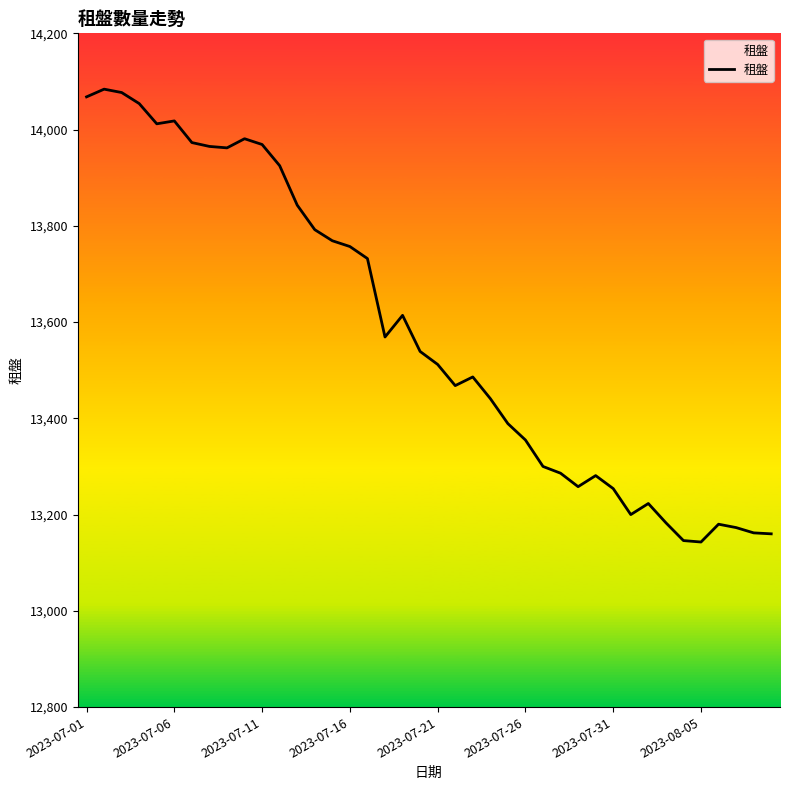

What is the minimum value shown in the chart?

13143